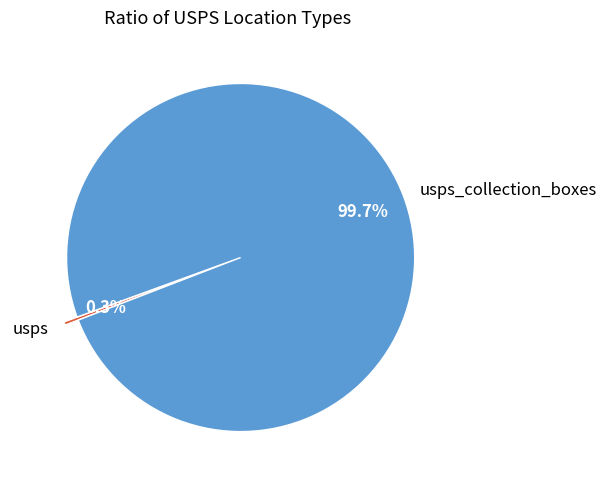

Between usps and usps_collection_boxes, which is larger?

usps_collection_boxes